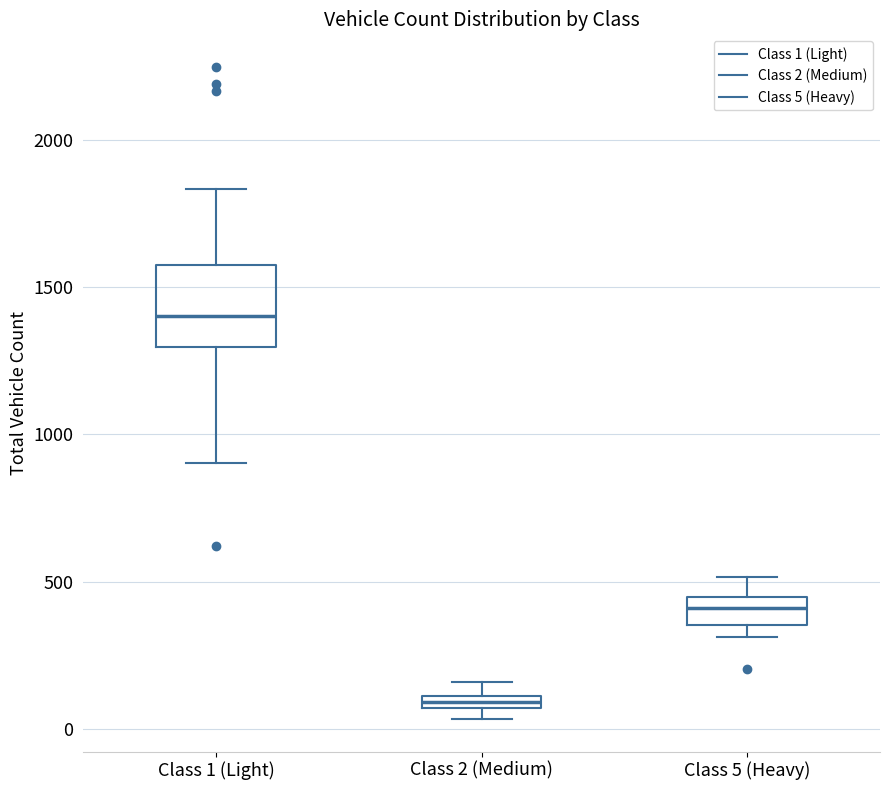

Where does the upper whisker of the box for Class 1 (Light) end on the y-axis? The values are not printed on the chart, so give them approximately, as read against the axis.

1850